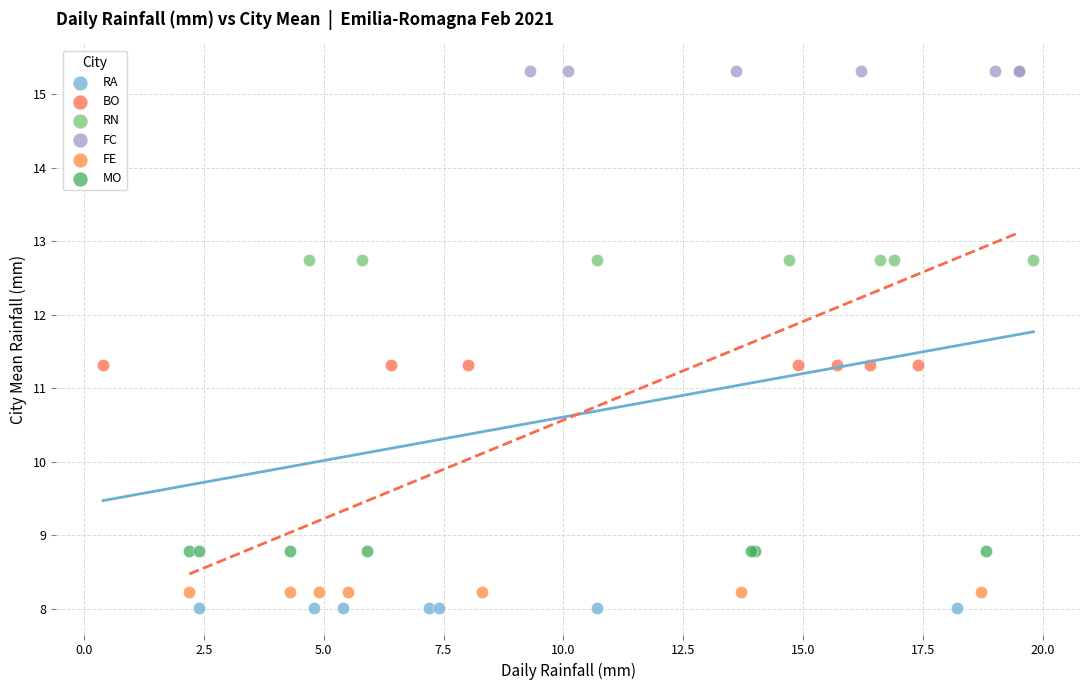

Which series contains the highest Y value?

FC